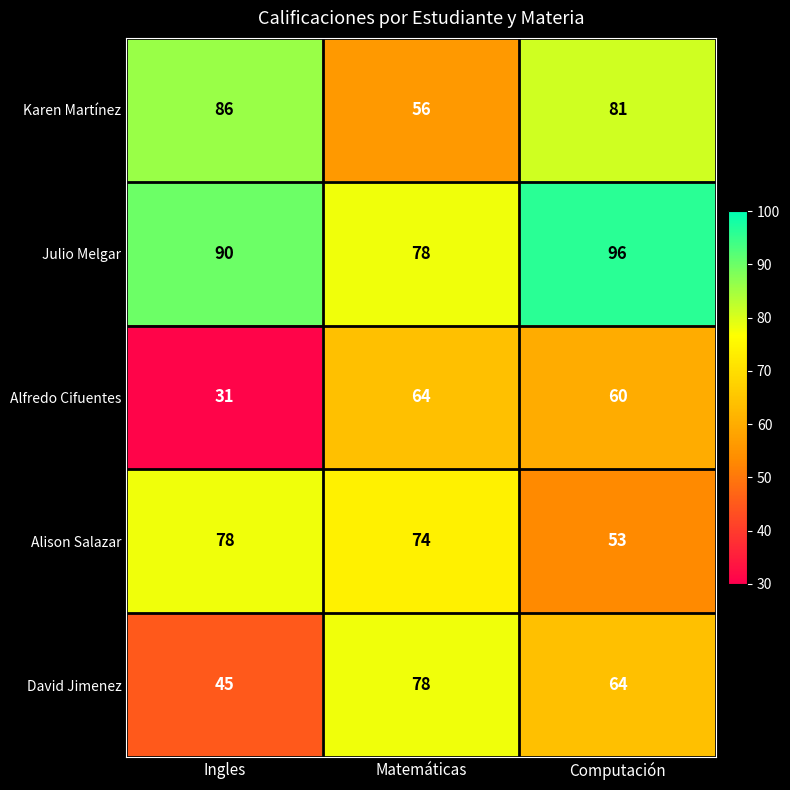

List the labels in order of Julio Melgar value, smallest first.

Matemáticas, Ingles, Computación